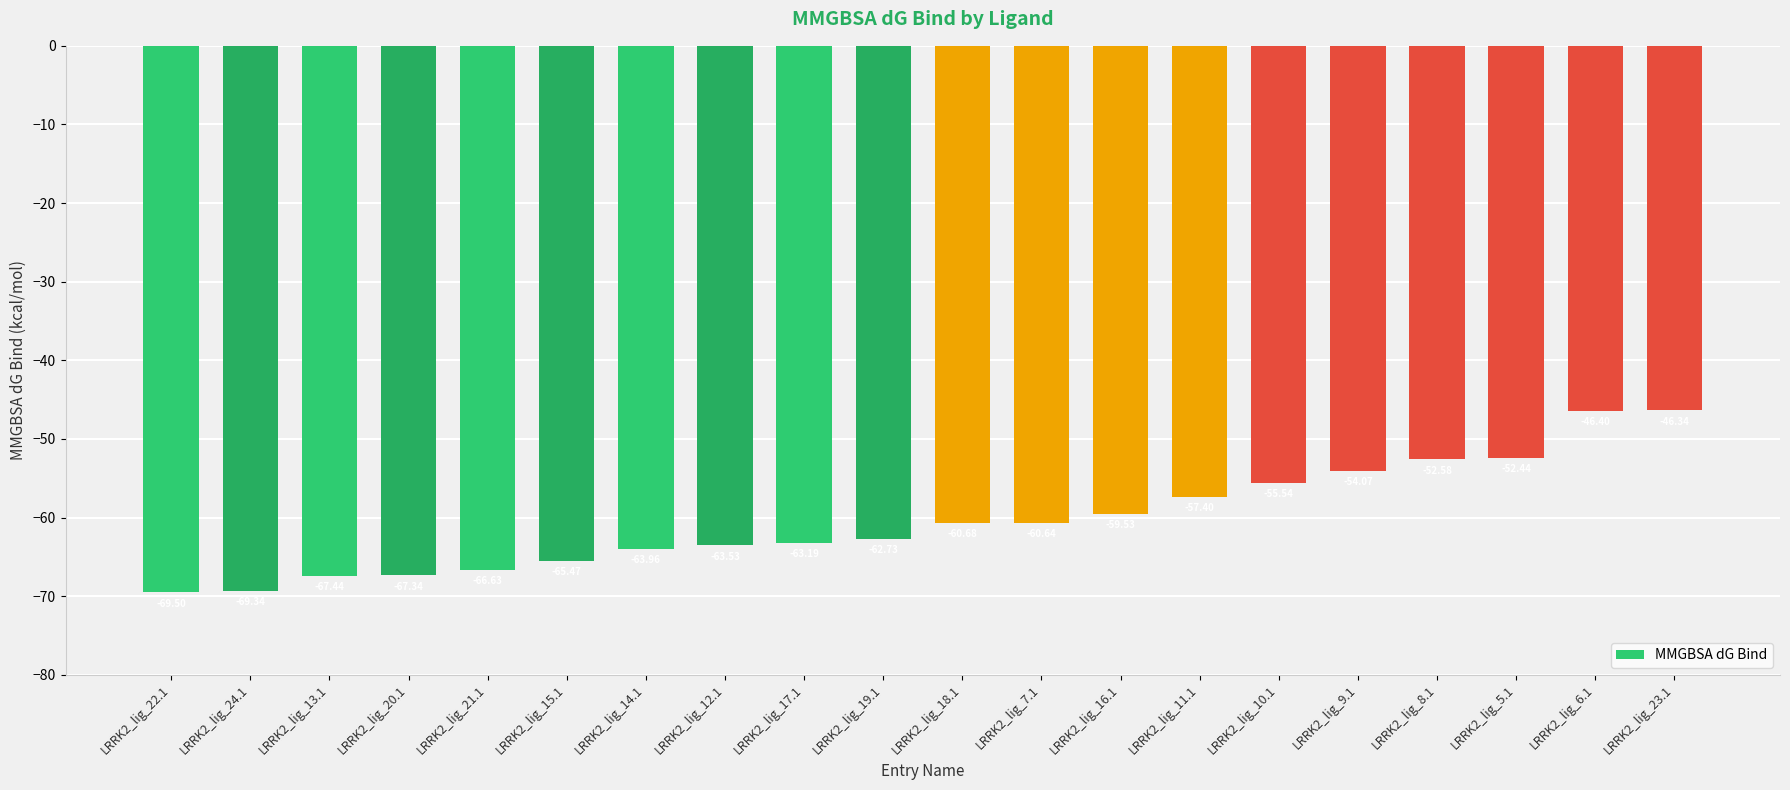

Where does the data first go above -60?

LRRK2_lig_16.1